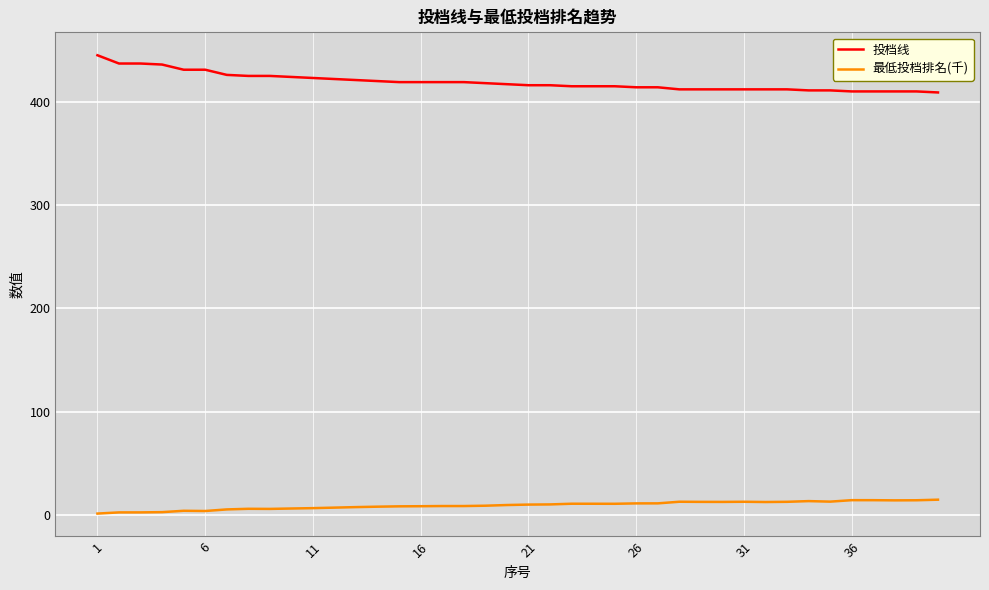

True or false: 投档线 and 最低投档排名(千) intersect in this chart.

False